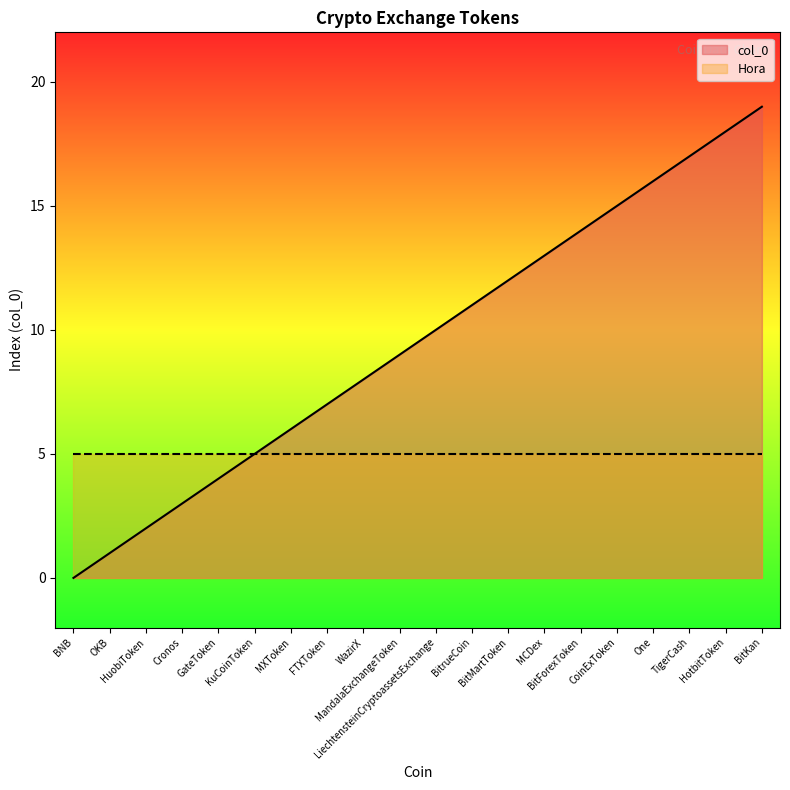

What position from the left is FTXToken?

8